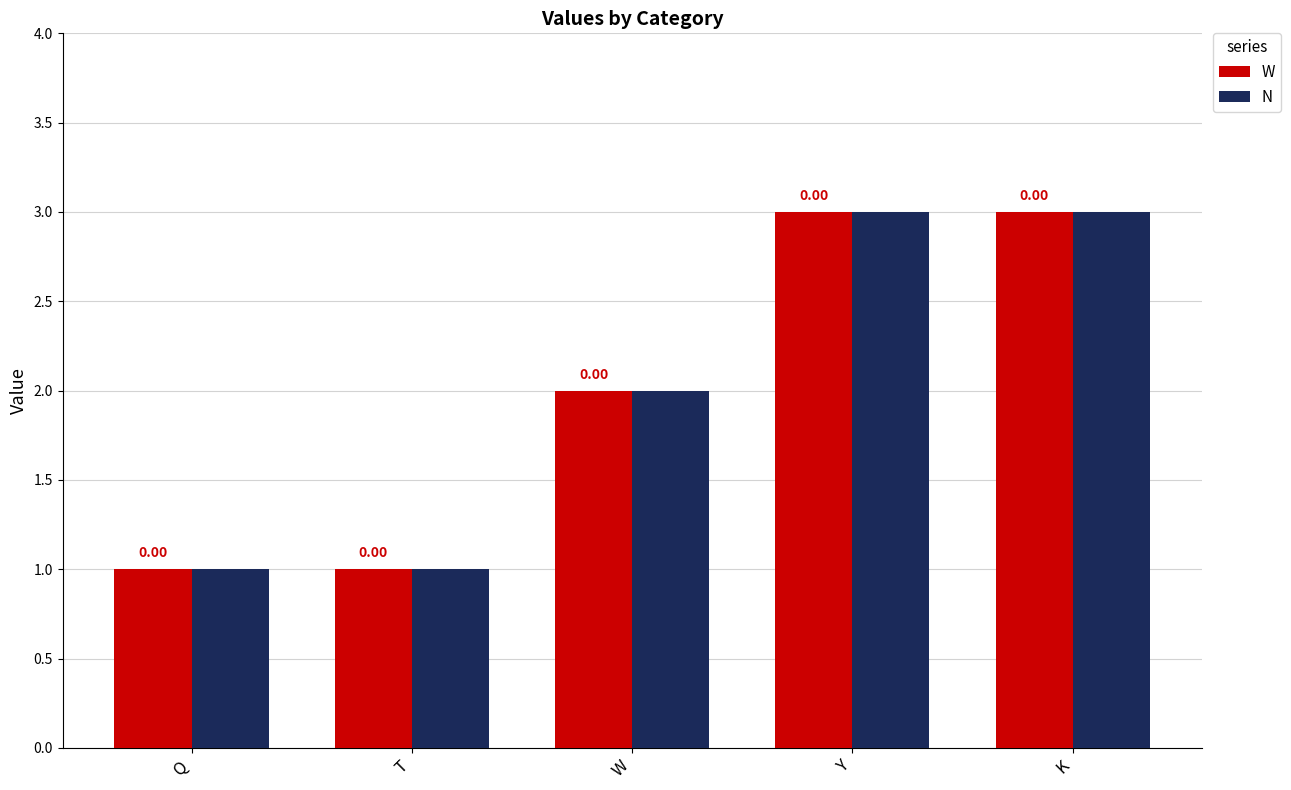

What is the total value across all series at Q?

2